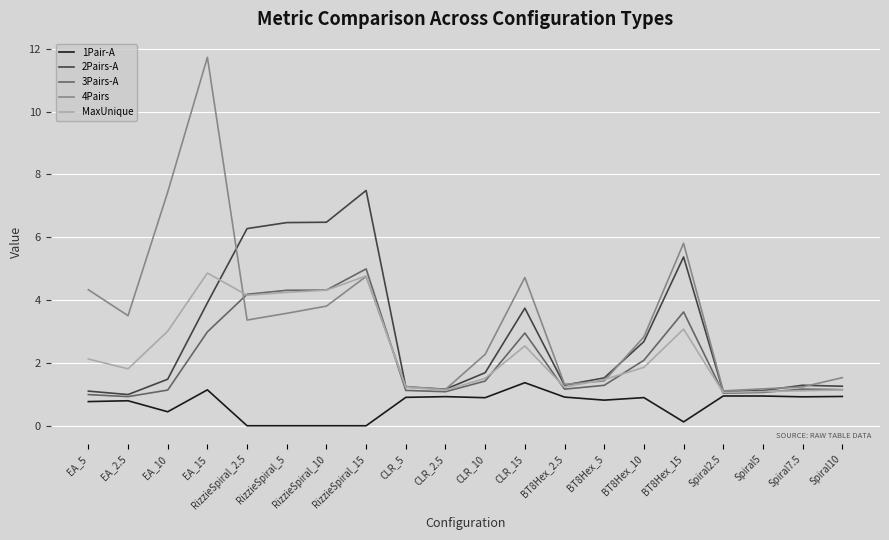

Which series has the largest total across all categories?

4Pairs